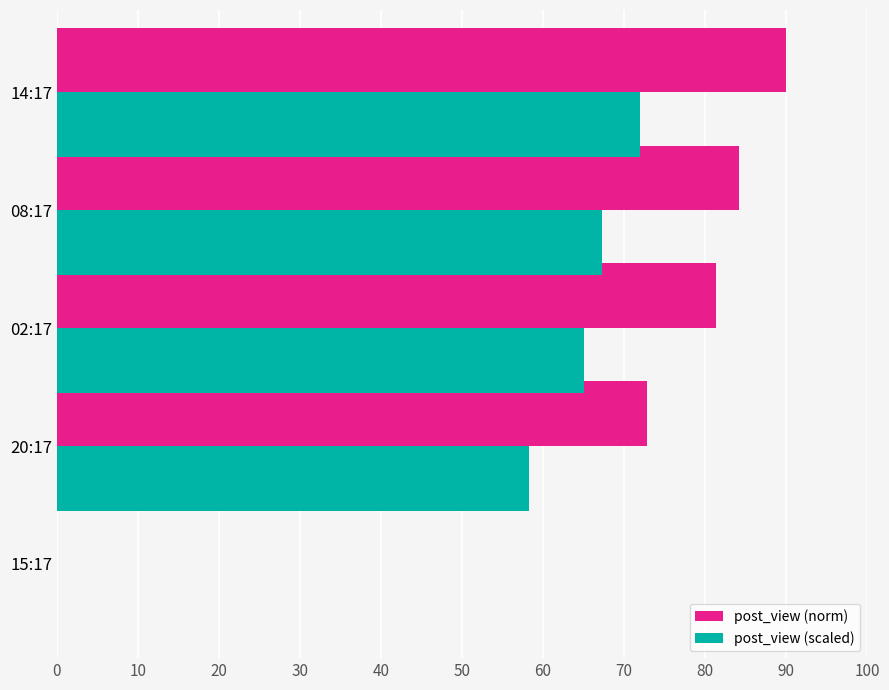

True or false: post_view (norm) has a value of 0.0 at 15:17.

True